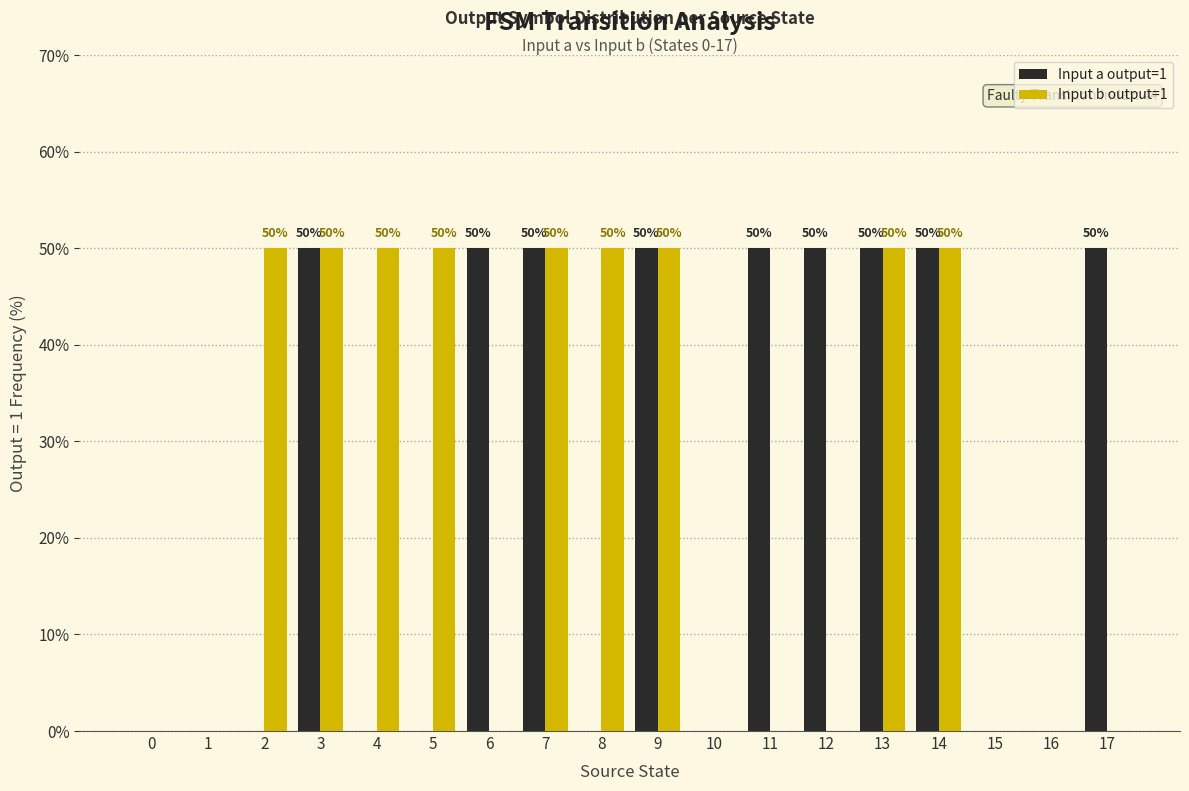

Does the chart contain stacked bars?

No